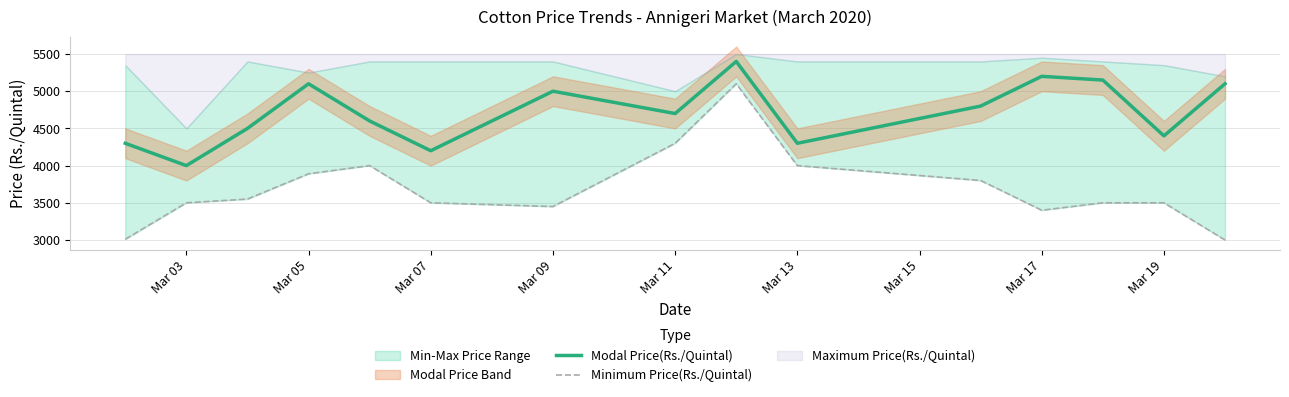

At which label does Modal Price(Rs./Quintal) reach its minimum?

Mar 03